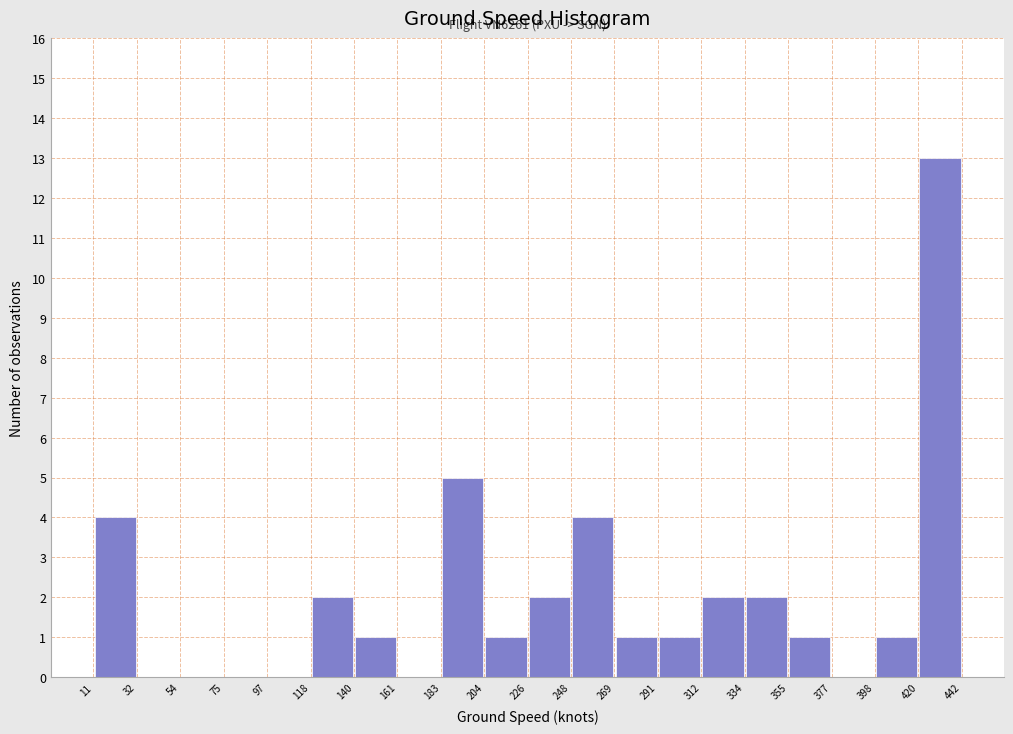

Which range on the x-axis has the tallest bar?

420 to 442